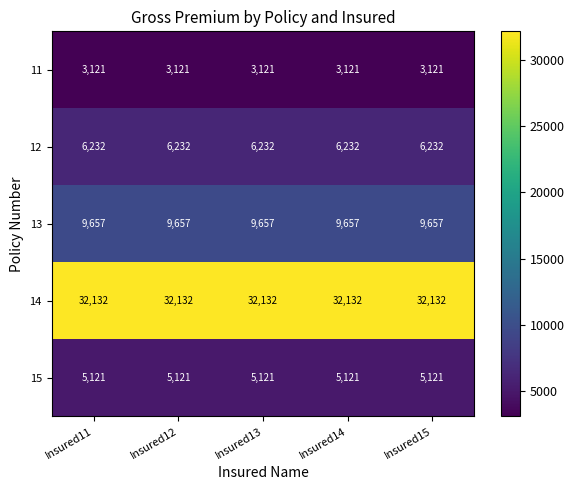

What is the difference between the highest and lowest values at Insured11?

29011